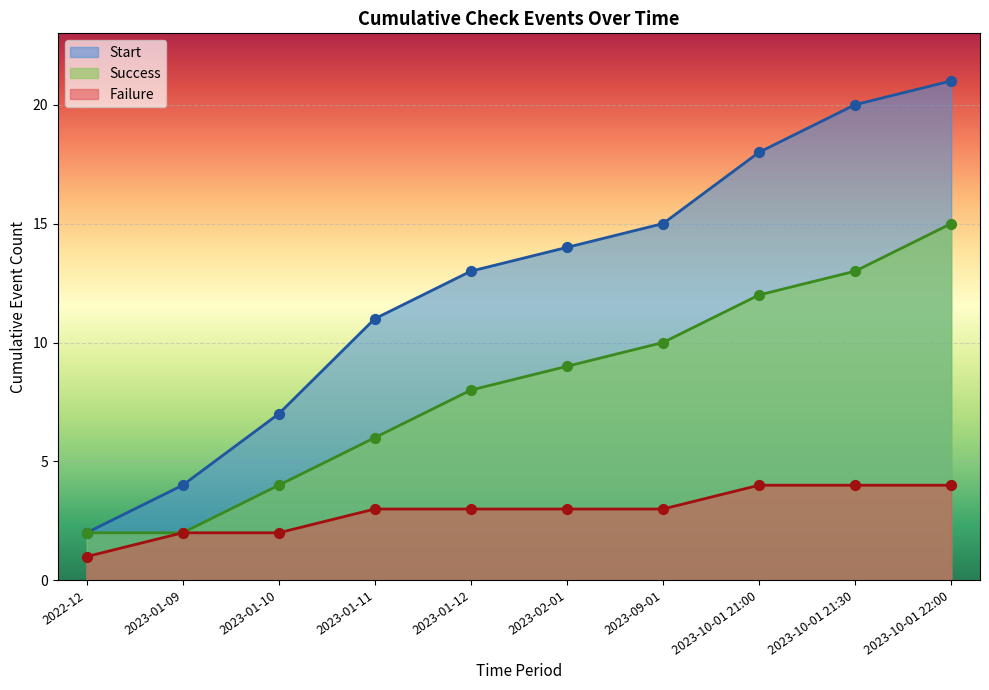

Which series contains the highest Y value?

Start